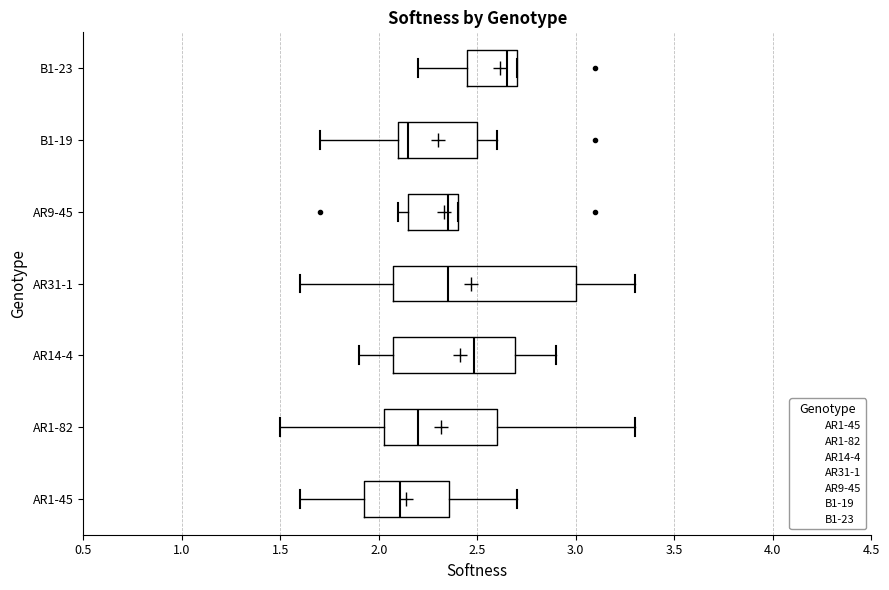

Which box has the furthest to the right median line?

B1-23